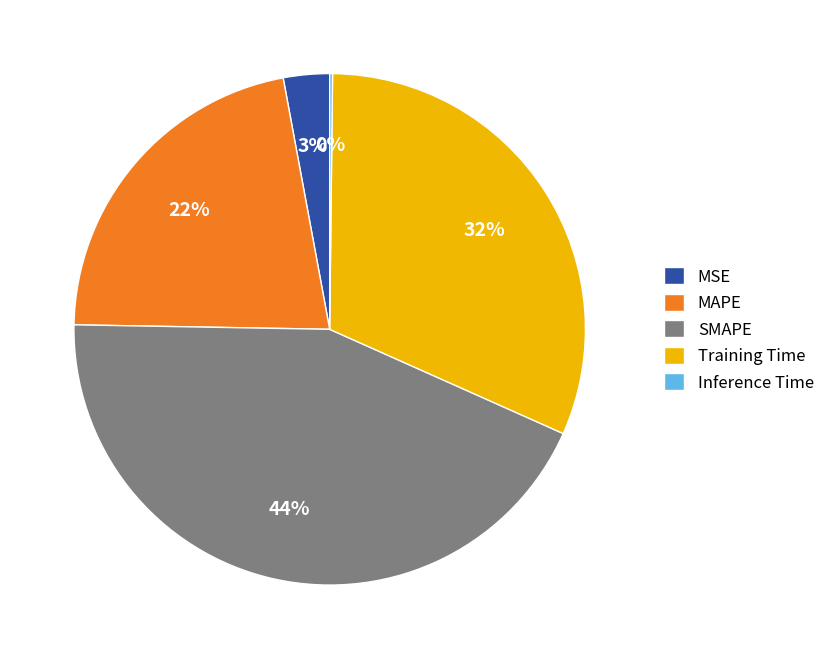

Do MSE and Training Time together represent more than half of the pie?

No